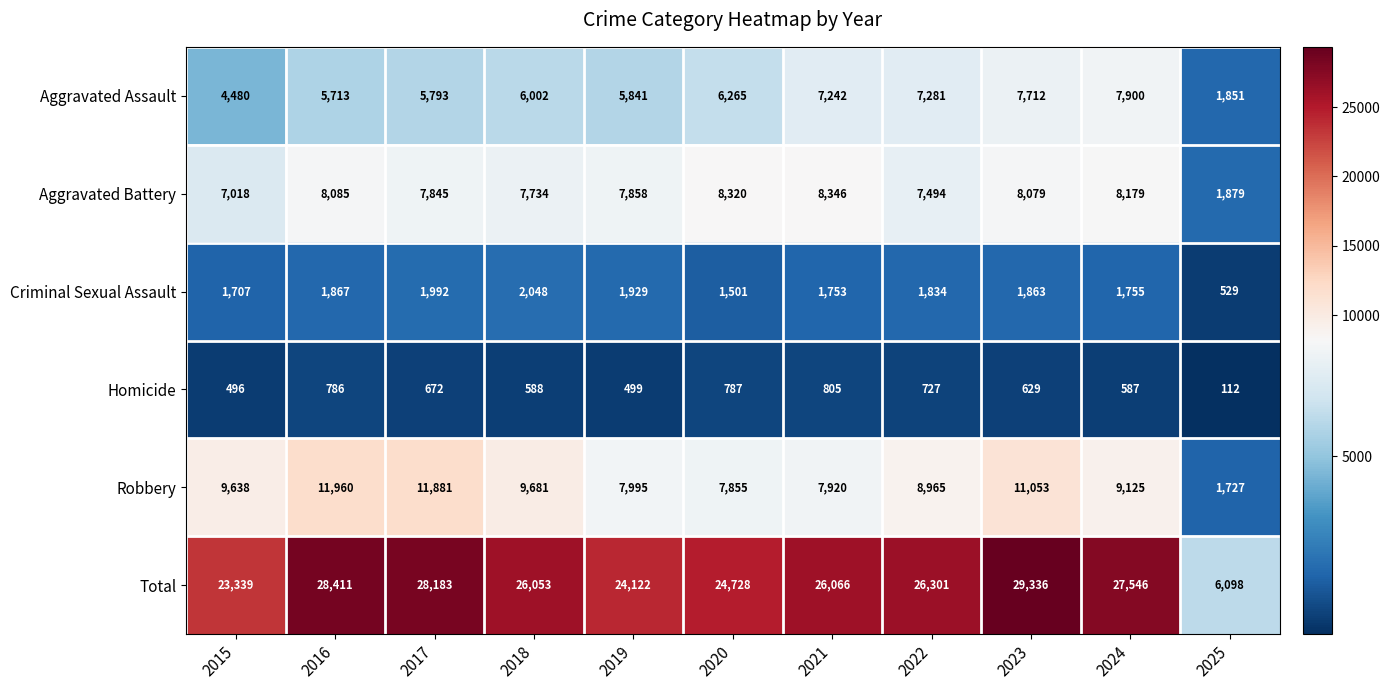

Which category has the lowest value in the Aggravated Battery series?

2025